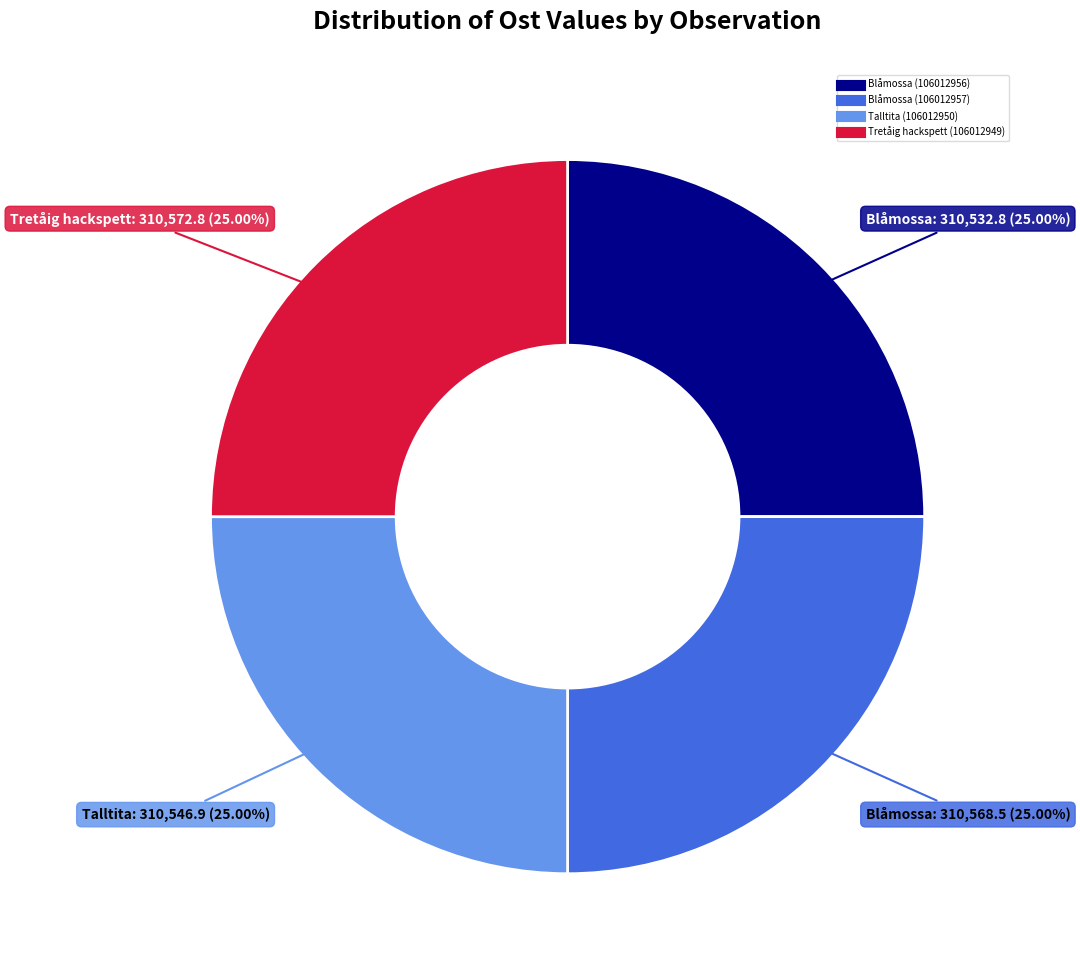

How many segments does this pie chart have?

4